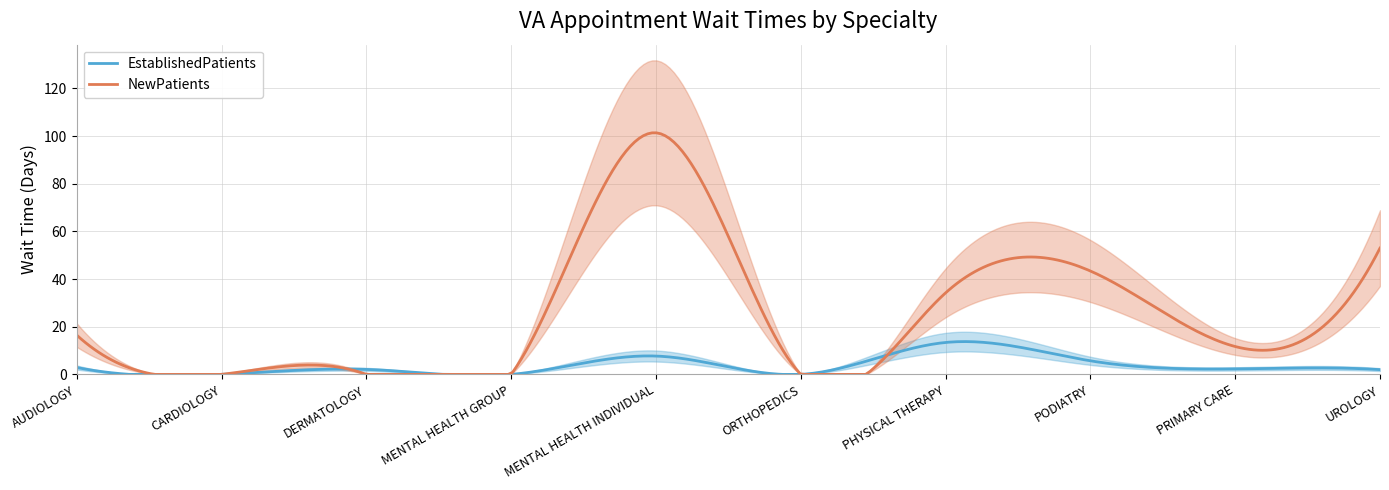

How many positive values does the NewPatients series have?

6